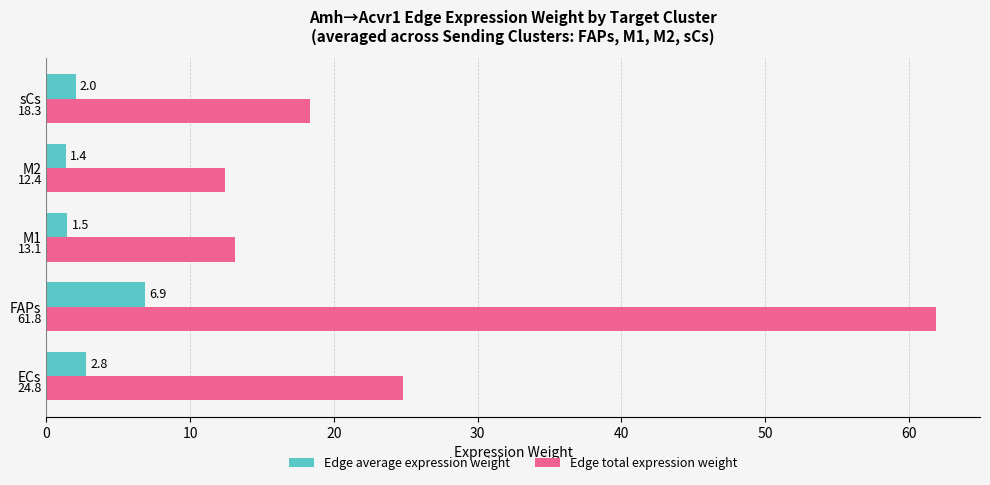

At how many categories does at least one series exceed 29?

1